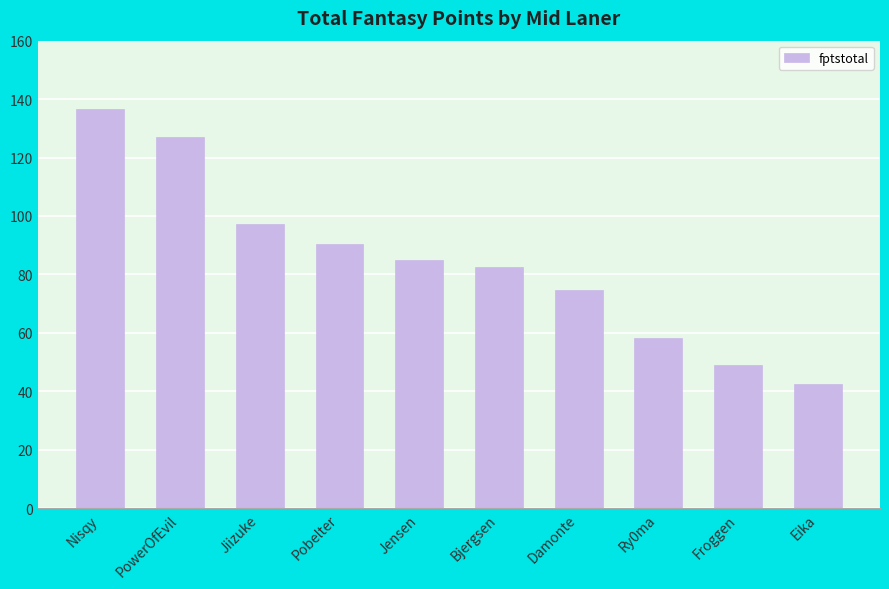

Reading left to right, list all the values displayed in this chart.

136.7	127.1	97.1	90.4	84.9	82.7	74.5	58.1	49.0	42.7